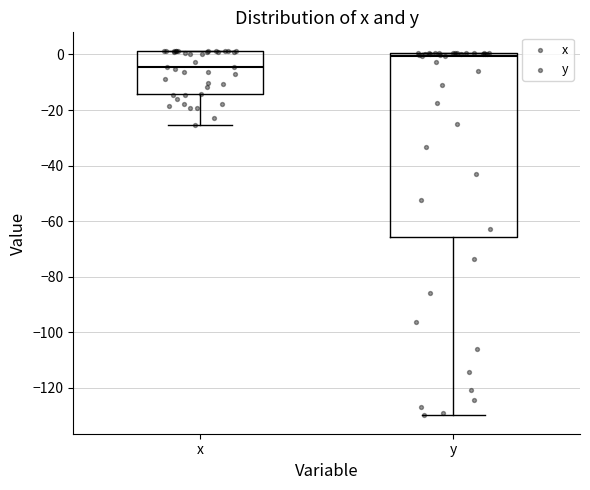

Which box's median line is the lowest?

x